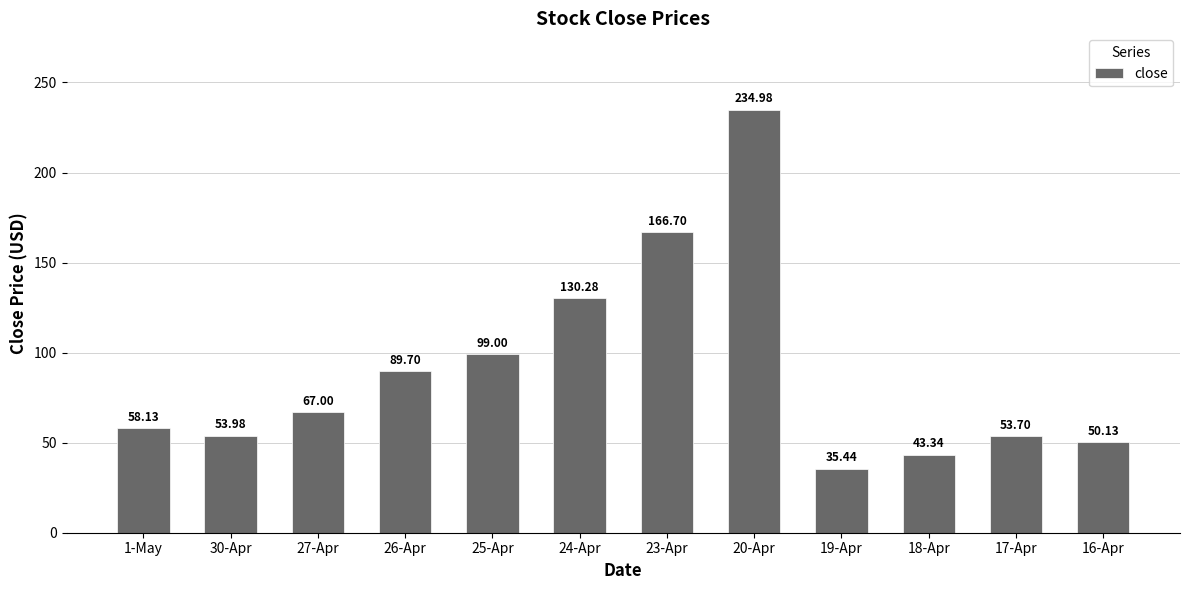

What is the maximum value shown in the chart?

235.0